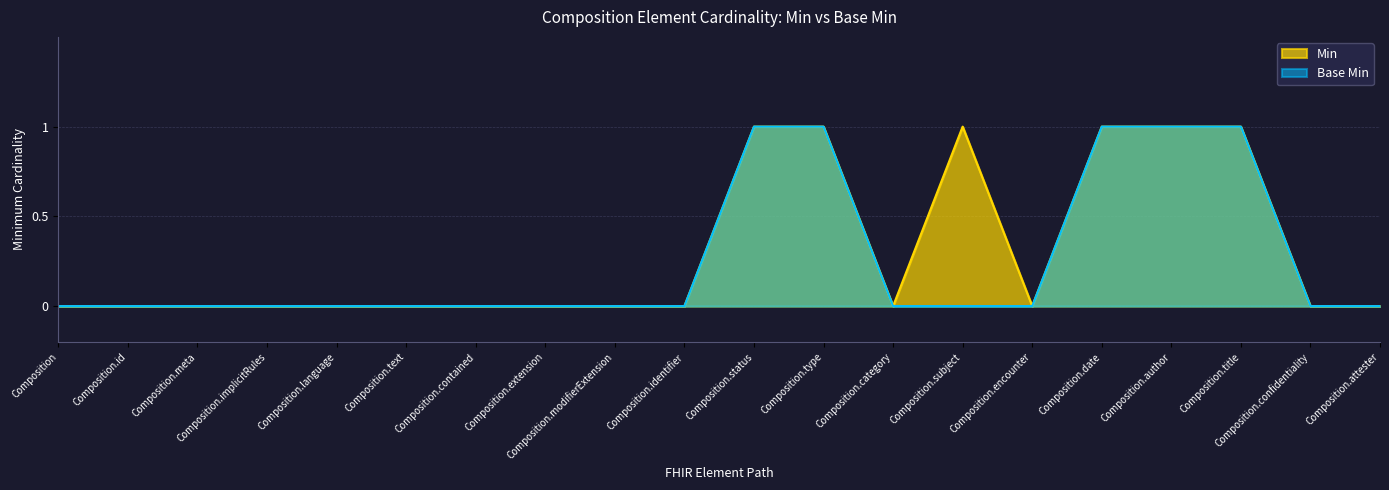

Count the number of categories in the chart.

20